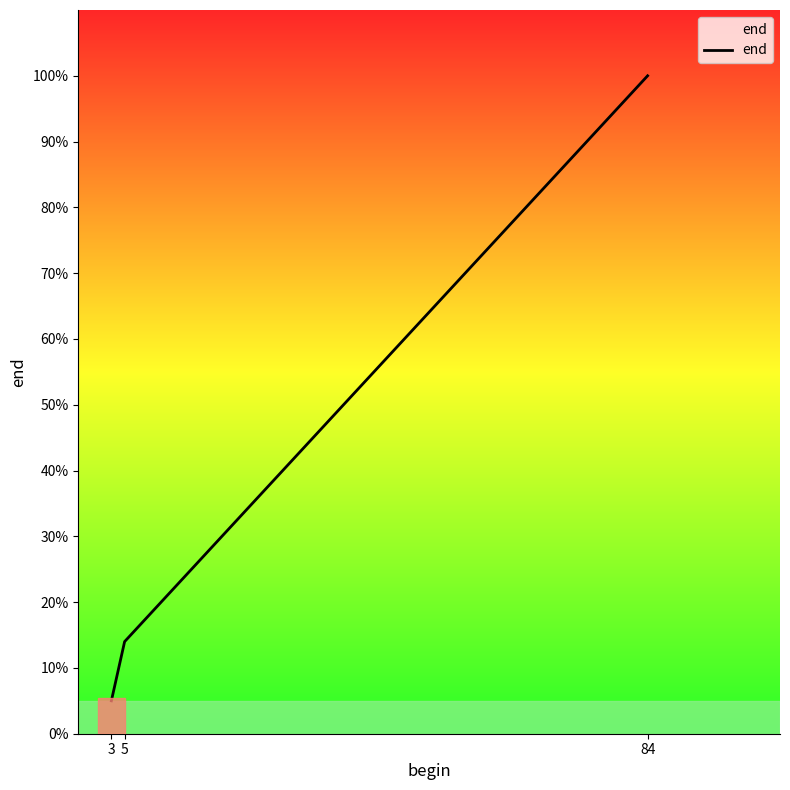

Is it true that the value at 3 is 9?

False